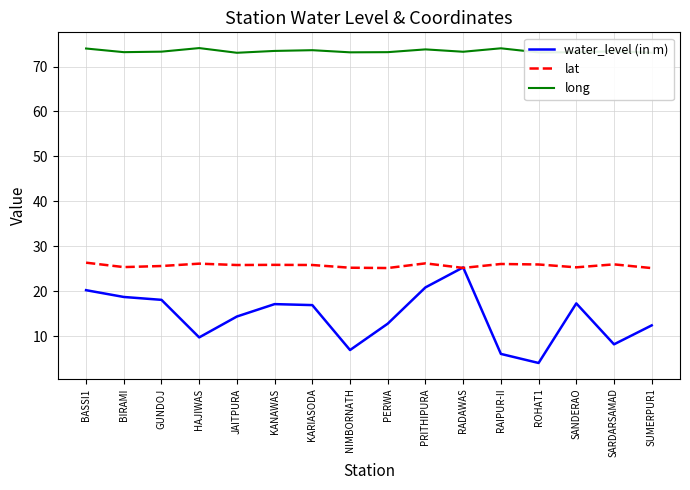

What is the smallest value displayed?

4.0